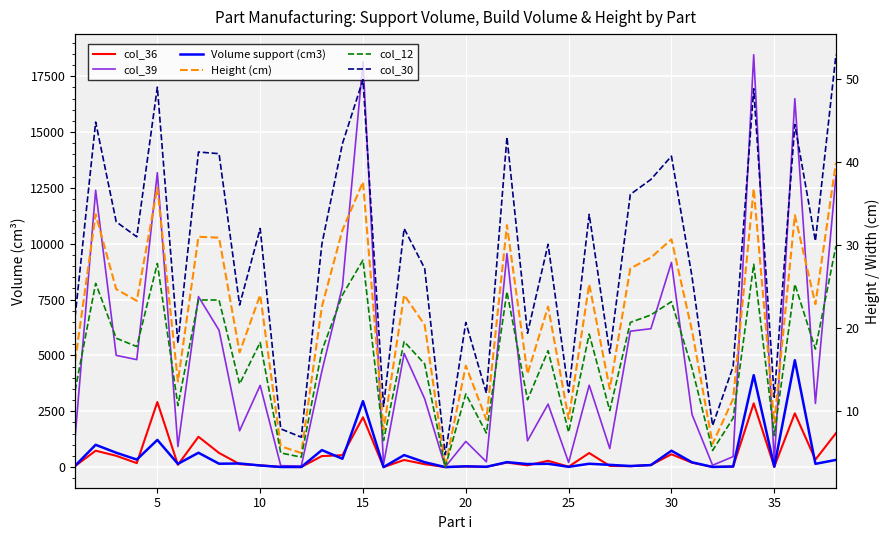

True or false: Volume support (cm3) and col_36 cross at least once.

True